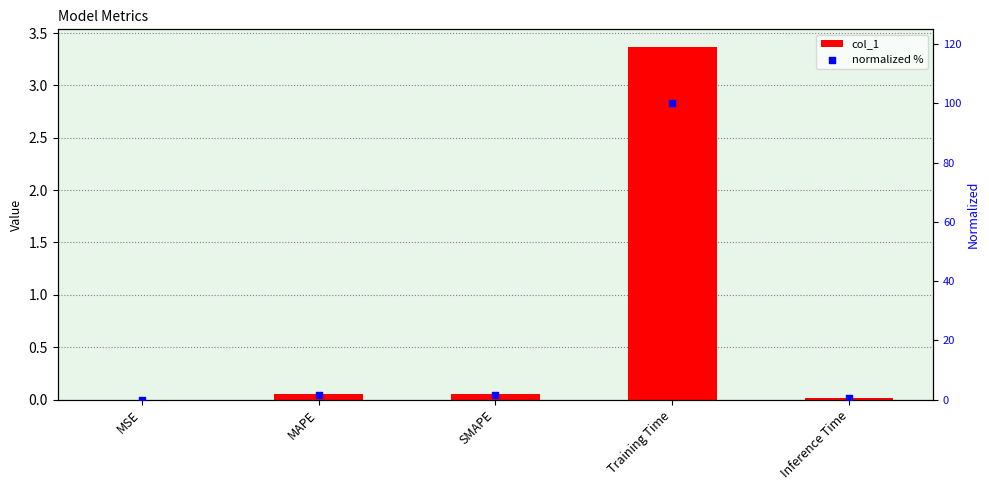

Which series has the largest total across all categories?

normalized %